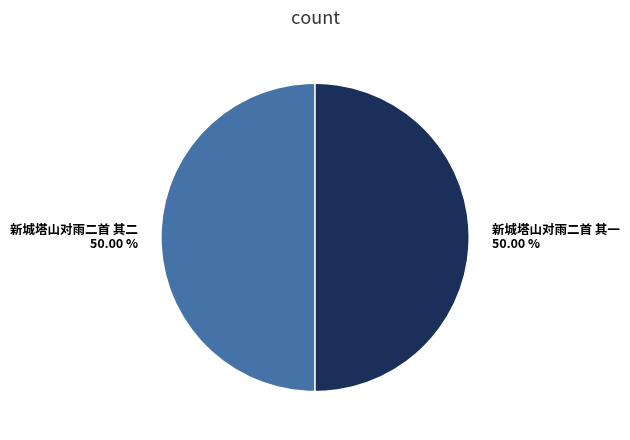

Count the number of slices in the pie.

2